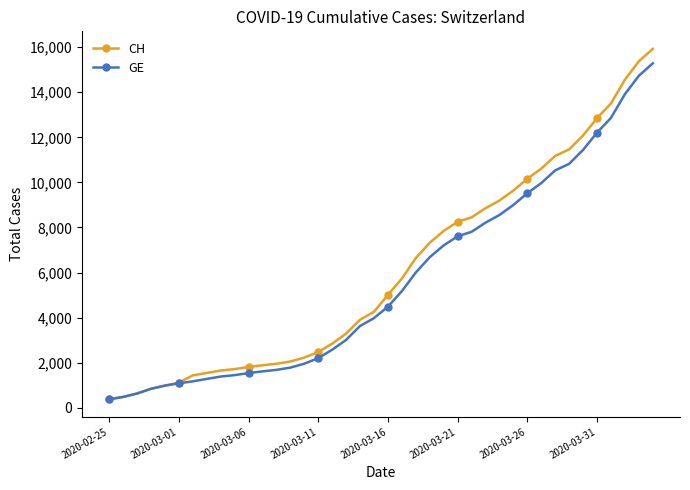

Which series has the widest spread of values?

CH